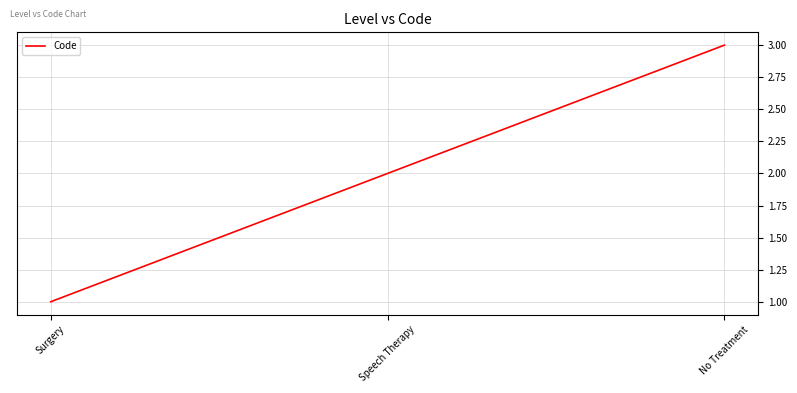

Read the value at Speech Therapy.

2